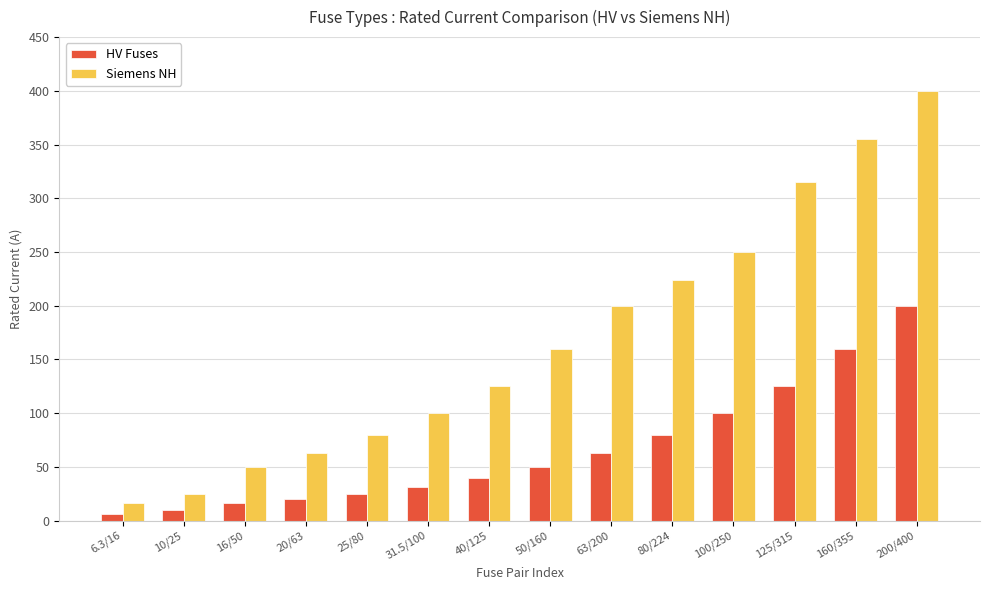

Reading left to right, list all the values displayed in this chart.

HV Fuses: 6.3/16=6.3	10/25=10.0	16/50=16.0	20/63=20.0	25/80=25.0	31.5/100=31.5	40/125=40.0	50/160=50.0	63/200=63.0	80/224=80.0	100/250=100.0	125/315=125.0	160/355=160.0	200/400=200.0
Siemens NH: 6.3/16=16.0	10/25=25.0	16/50=50.0	20/63=63.0	25/80=80.0	31.5/100=100.0	40/125=125.0	50/160=160.0	63/200=200.0	80/224=224.0	100/250=250.0	125/315=315.0	160/355=355.0	200/400=400.0